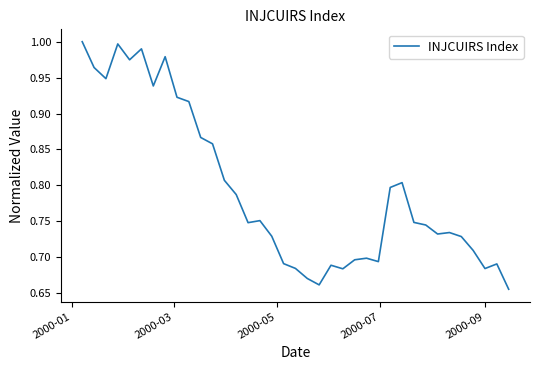

True or false: the data has more than 1 interior local peaks.

True